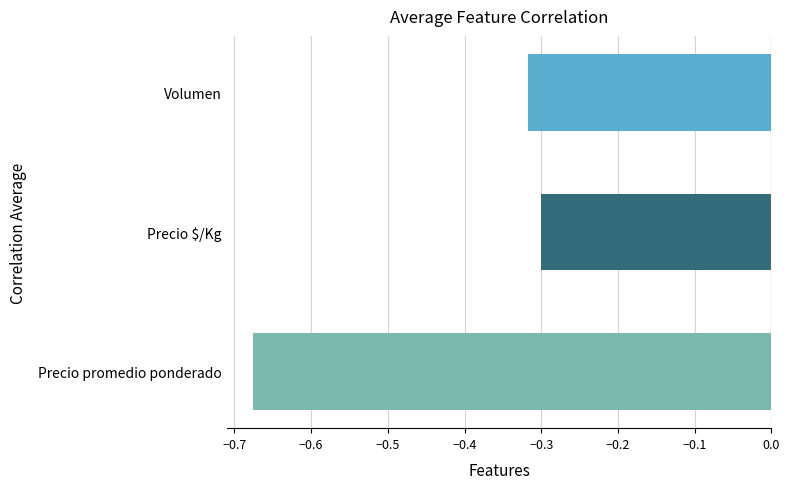

The chart shows a value of -0.3 at Volumen. True or false?

True